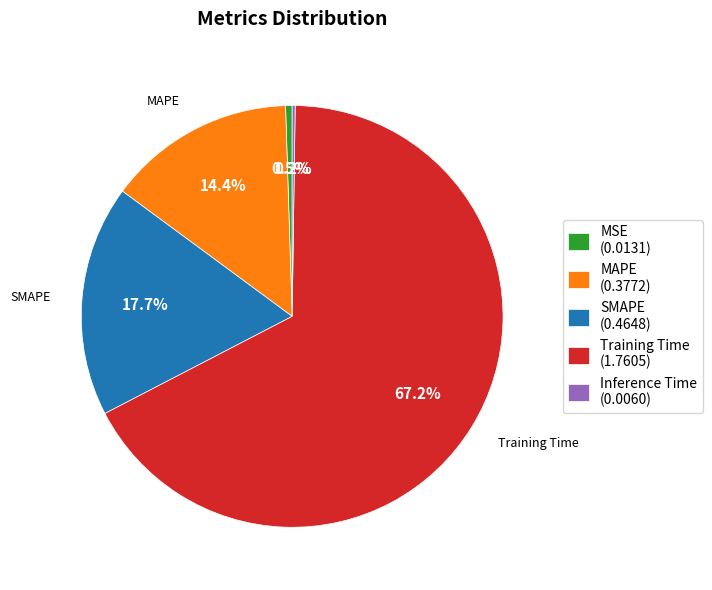

To the nearest percent, what is the difference between the largest and smallest slice percentages?

67%